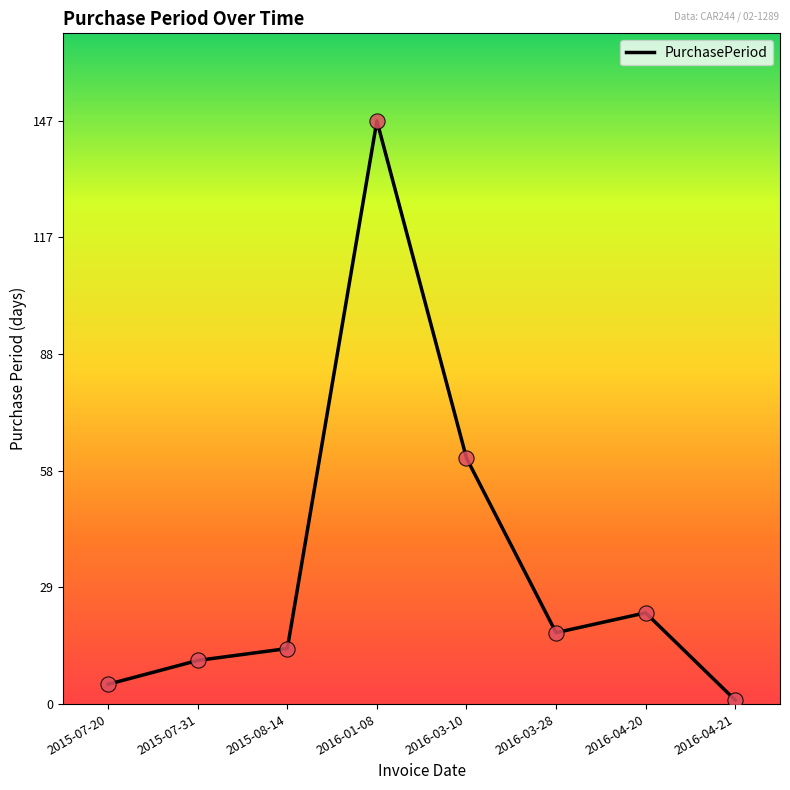

What is the change in value from 2015-07-31 to 2016-03-28?

+7